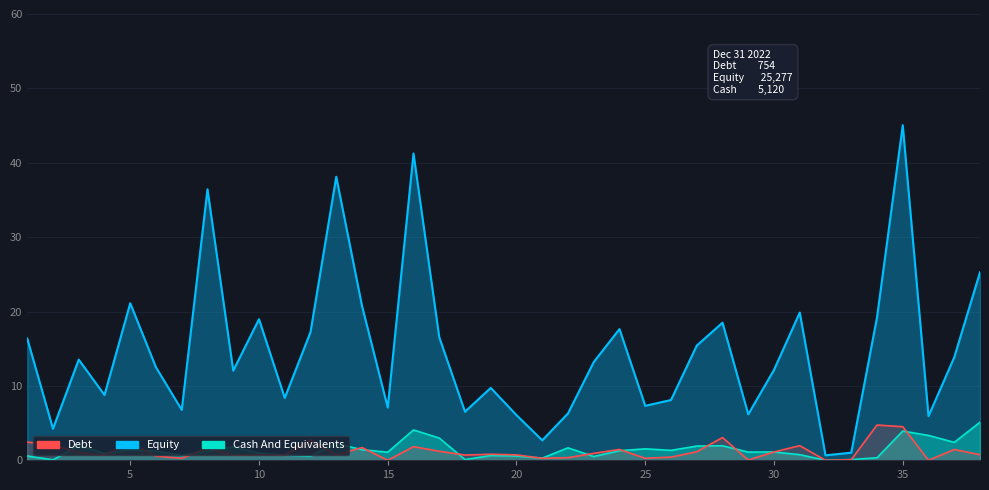

Which has a higher value, 2 or 16?

16